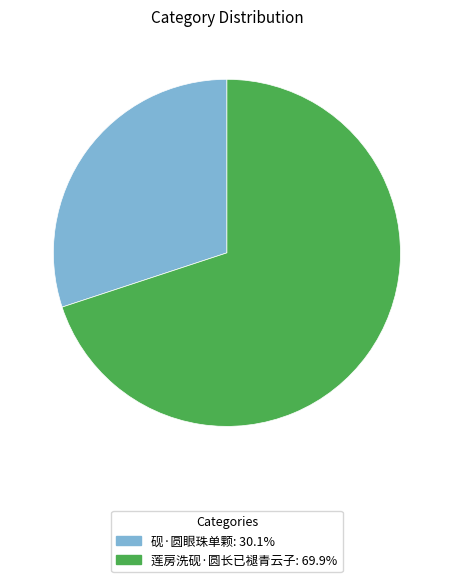

Approximately how many times larger is the value at 莲房洗砚·圆长已褪青云子 compared to 砚·圆眼珠单颗?

2.3